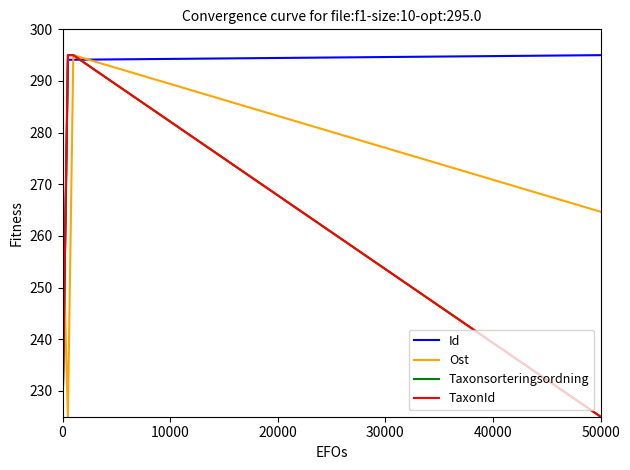

What is the sum of all TaxonId values?

1040.0